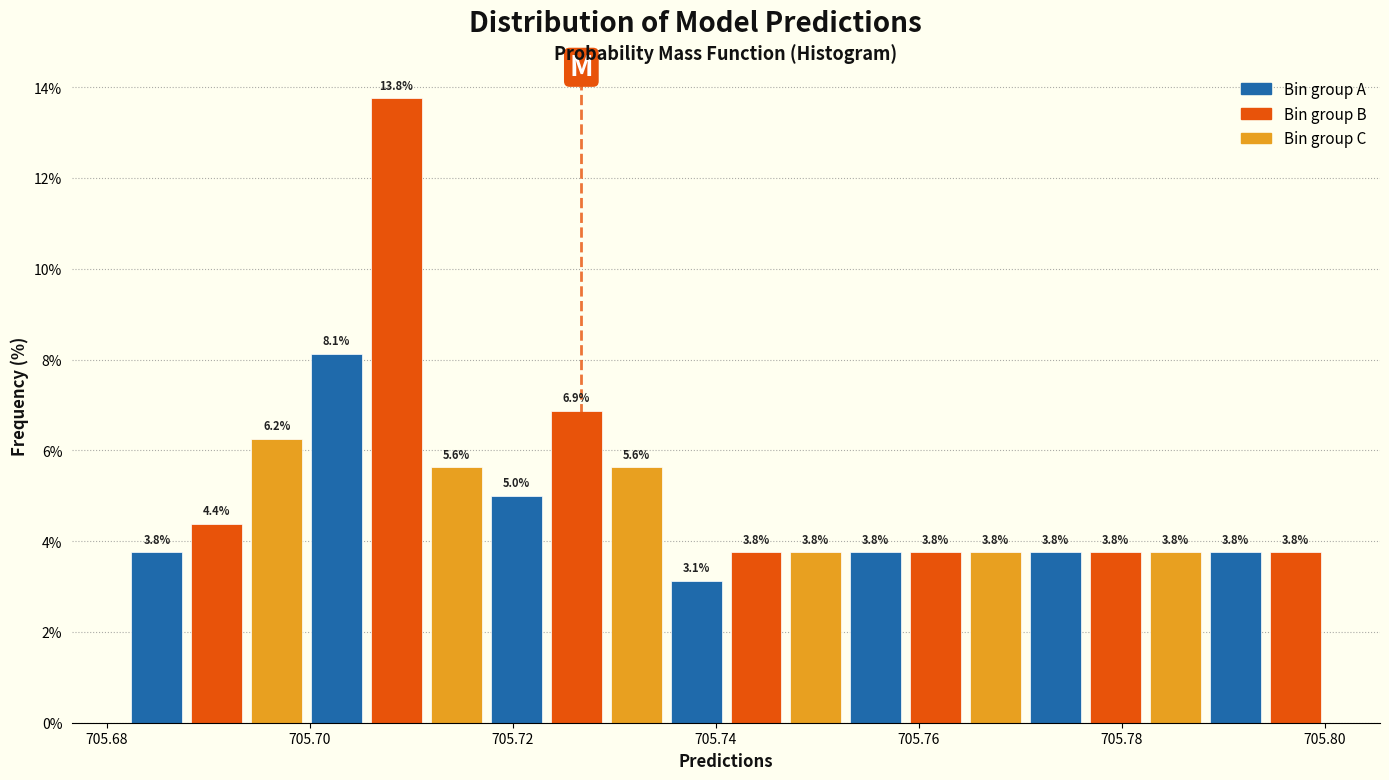

Read against the x-axis, roughly where is the centre of the tallest bar?

705.708